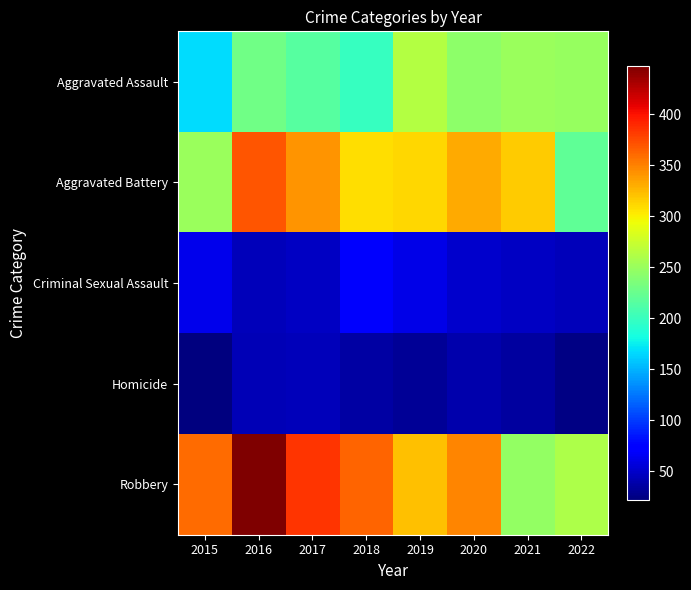

What is the smallest value displayed?

22